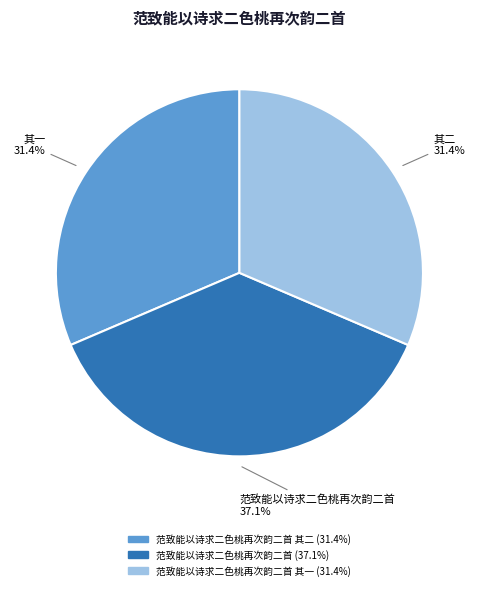

Is there any slice that represents more than half of the pie?

No